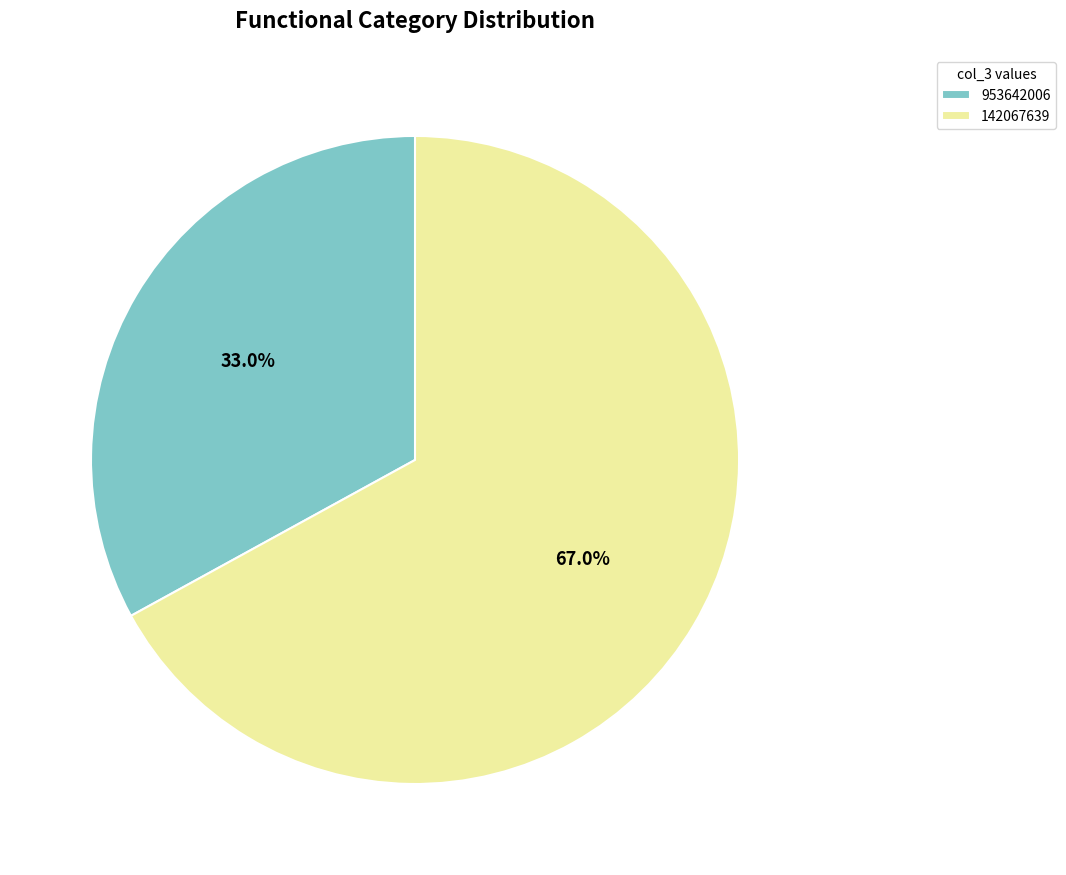

Does any single category account for the majority?

Yes